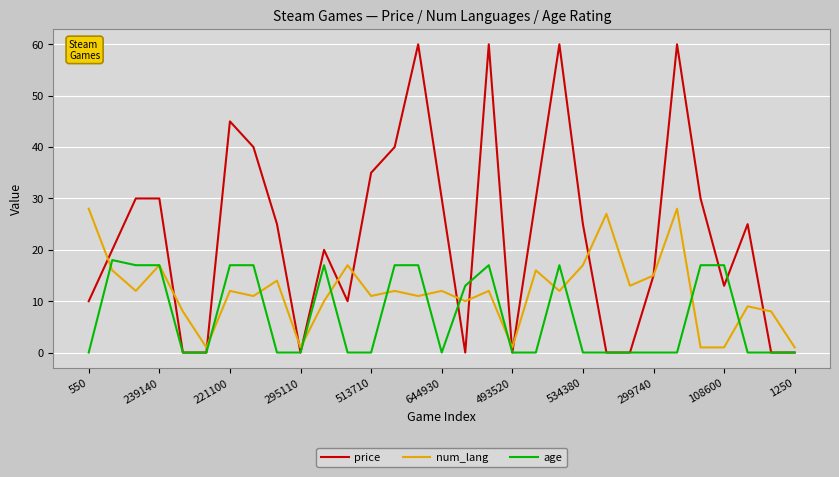

What is the difference between the maximum and minimum values in the price series?

60.0